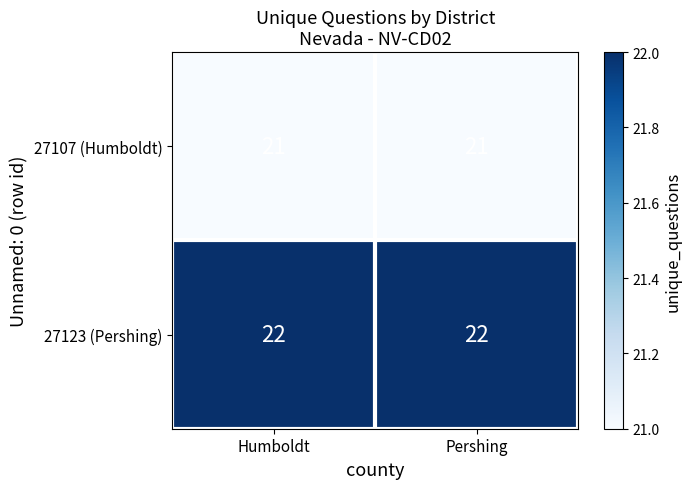

What is the maximum value shown in the chart?

22